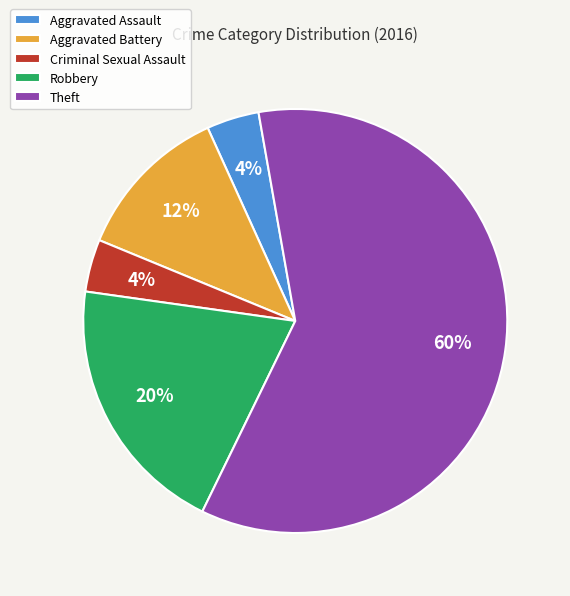

To the nearest percent, what portion does Aggravated Assault represent?

4%